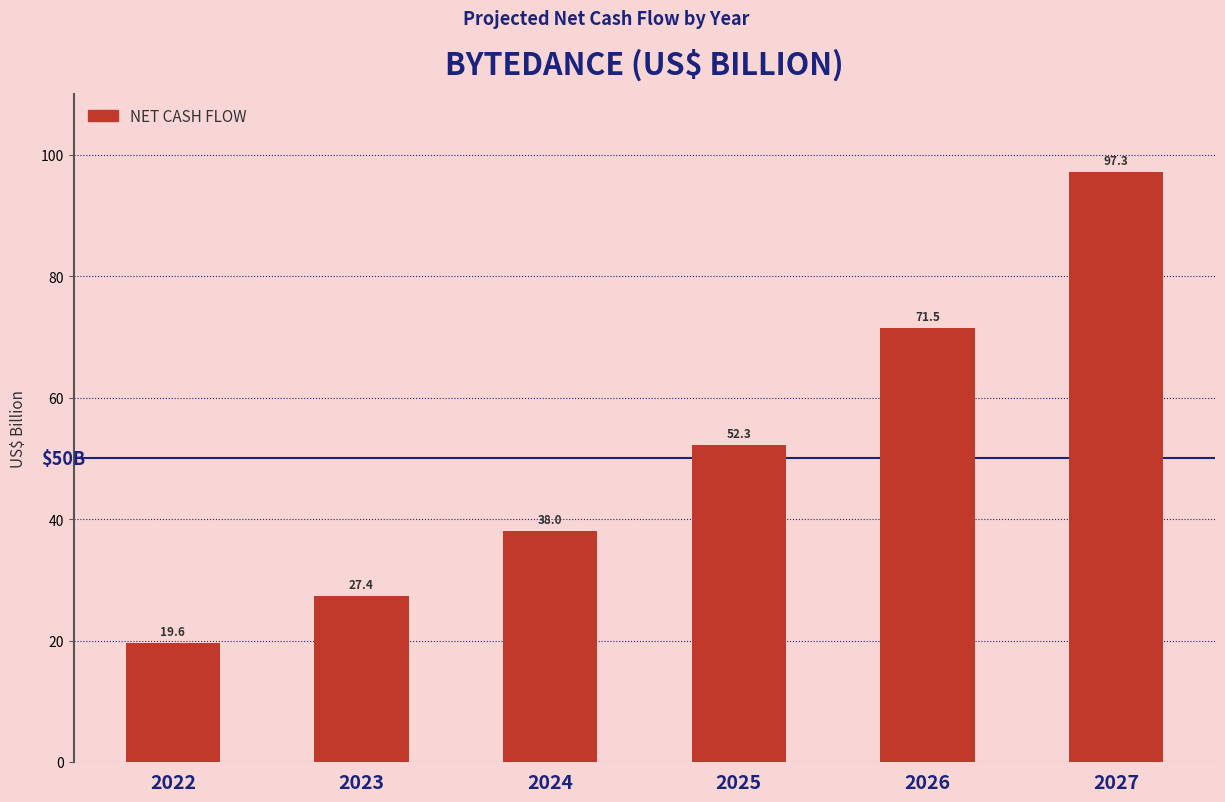

Reading left to right, extract all data points from this chart.

19.6	27.4	38.0	52.3	71.5	97.3